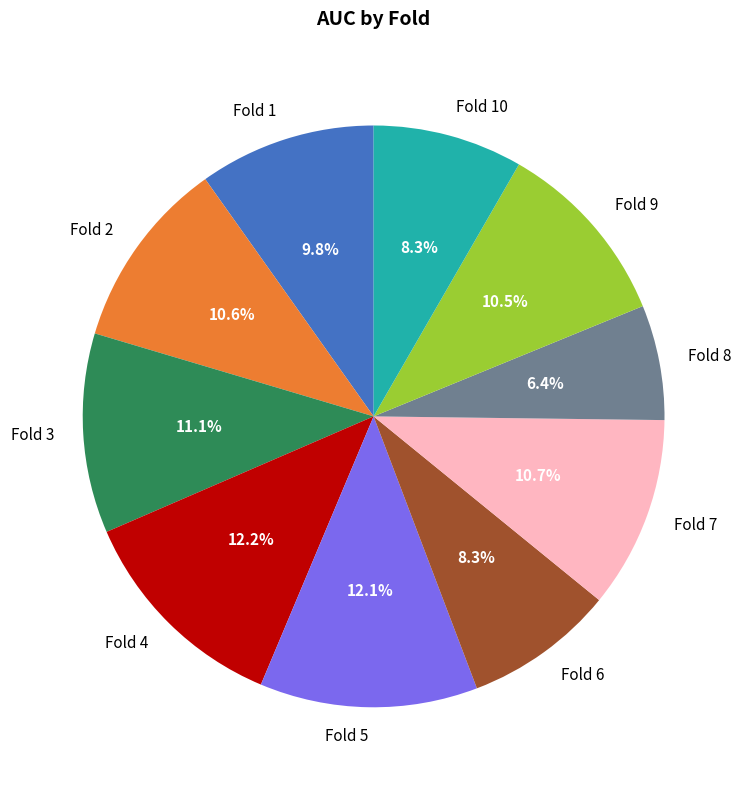

The Fold 9 slice represents 21% of the pie. True or false?

False